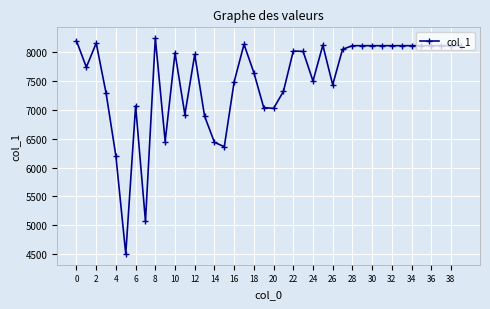

What is the sum of all values?

300655